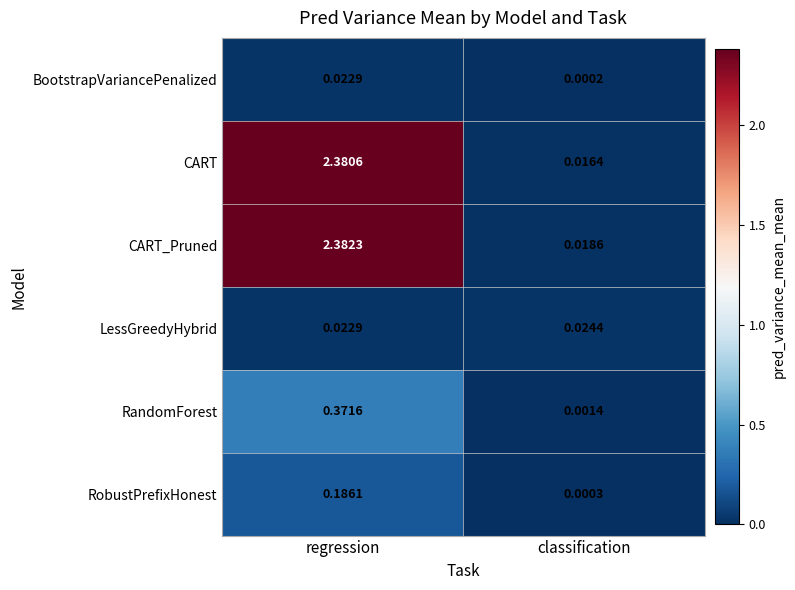

Which category has the highest value across all series?

regression